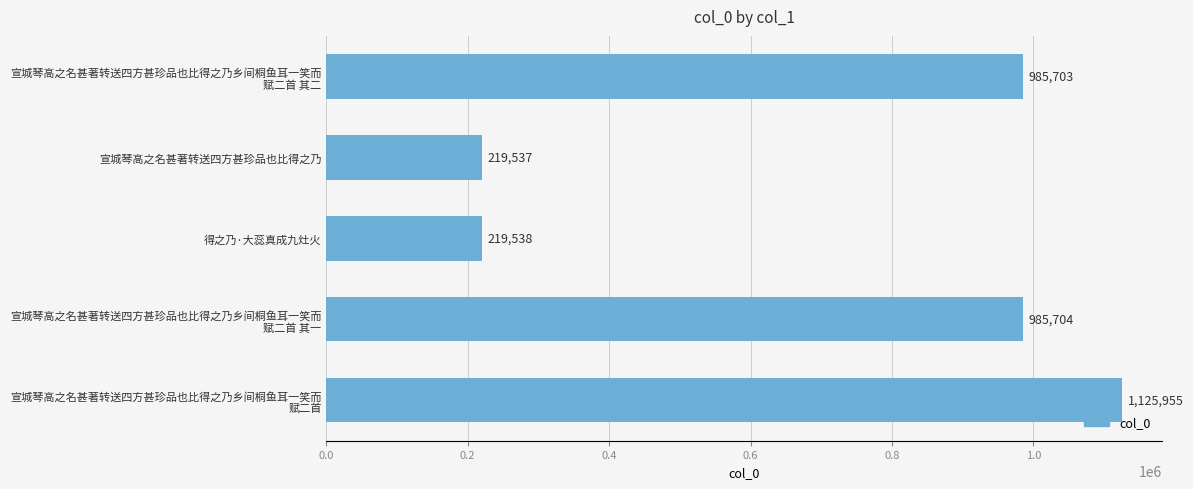

Are the bars grouped side by side (vs. stacked)?

No